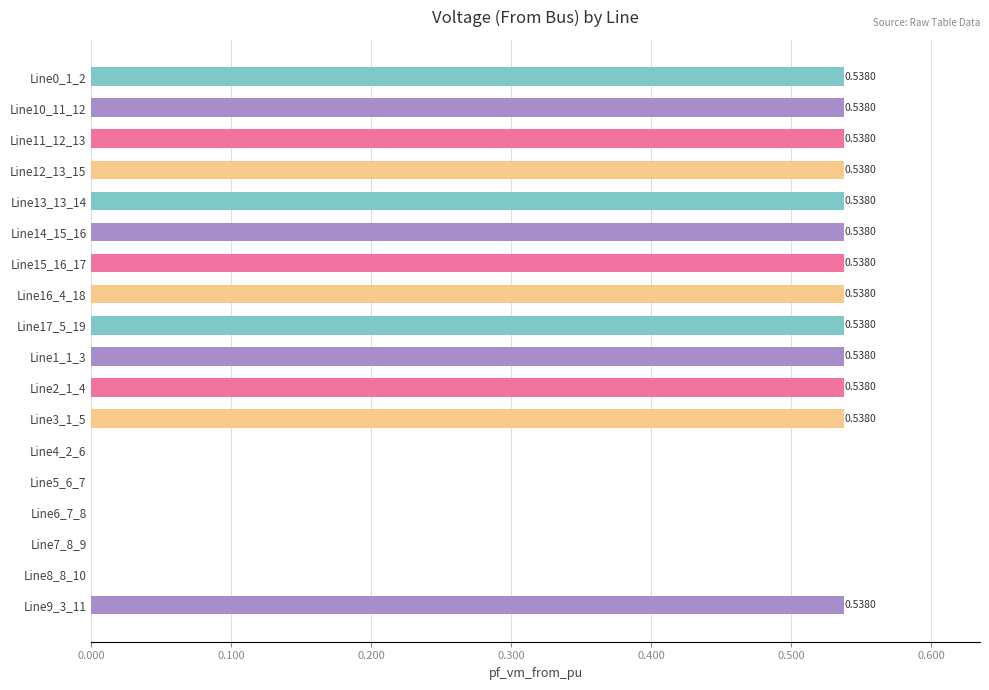

Count the values in the range 0 to 1.

18